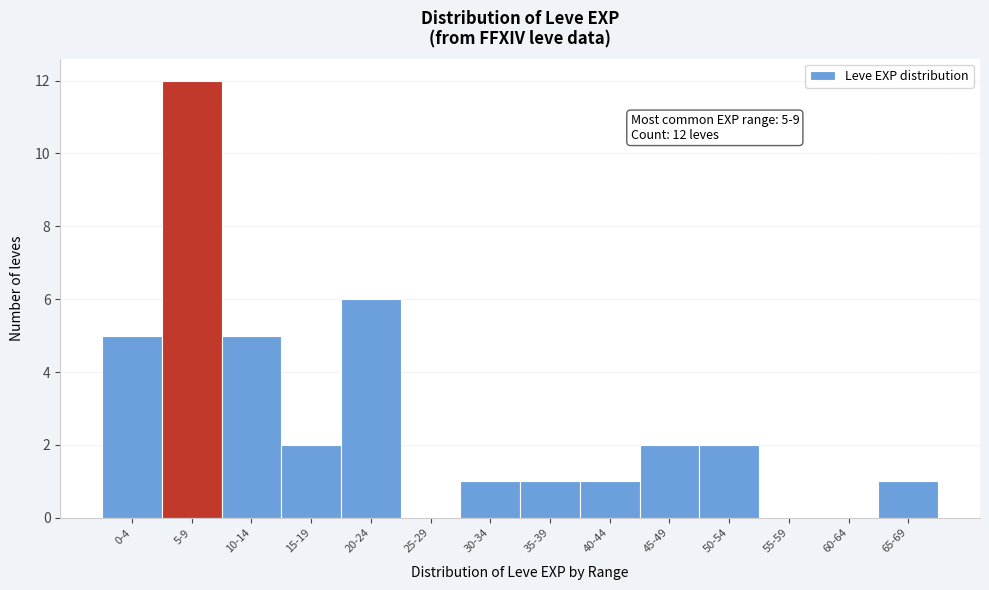

Reading left to right, transcribe all the data shown in this chart.

0-4=5	5-9=12	10-14=5	15-19=2	20-24=6	25-29=0	30-34=1	35-39=1	40-44=1	45-49=2	50-54=2	55-59=0	60-64=0	65-69=1